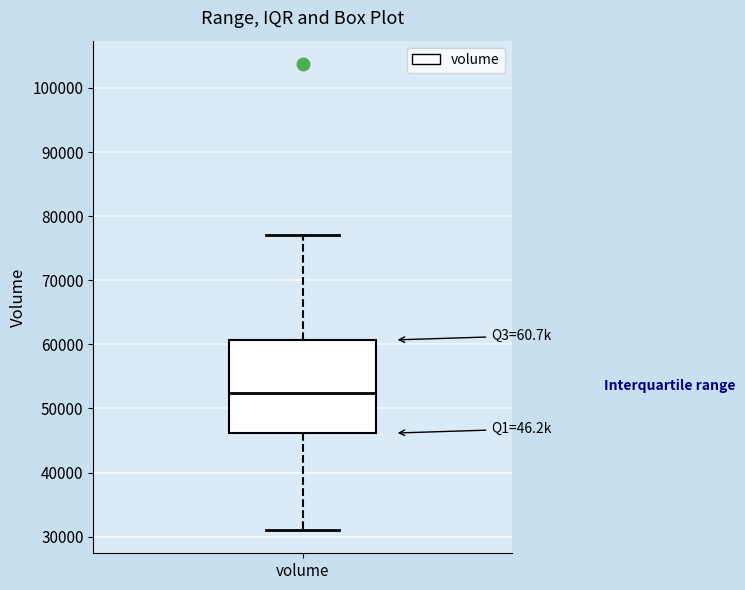

Where is the lower edge of the box for volume on the y-axis? The values are not printed on the chart, so give them approximately, as read against the axis.

46000